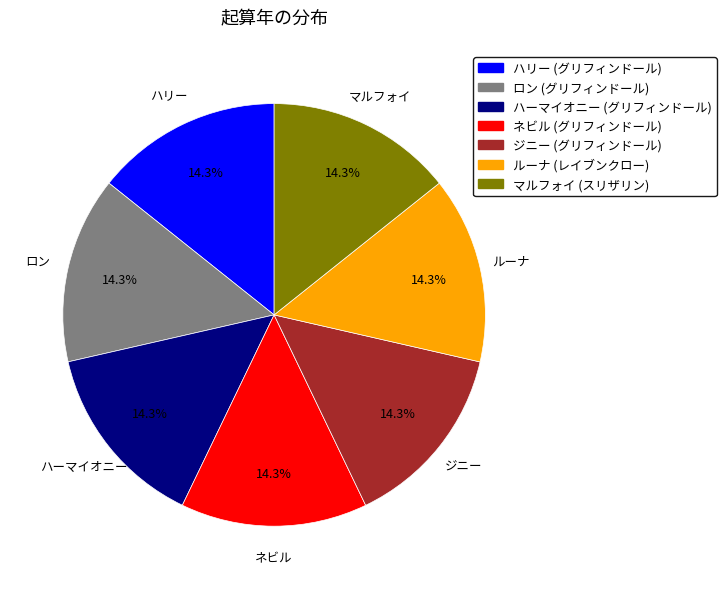

Is there any slice that represents more than half of the pie?

No